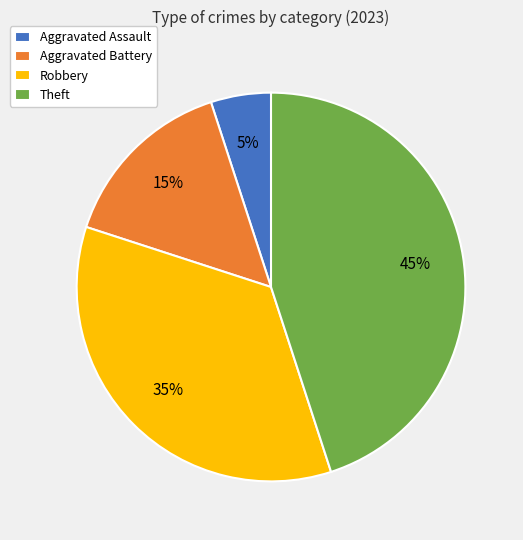

To the nearest percent, what portion does Theft represent?

45%